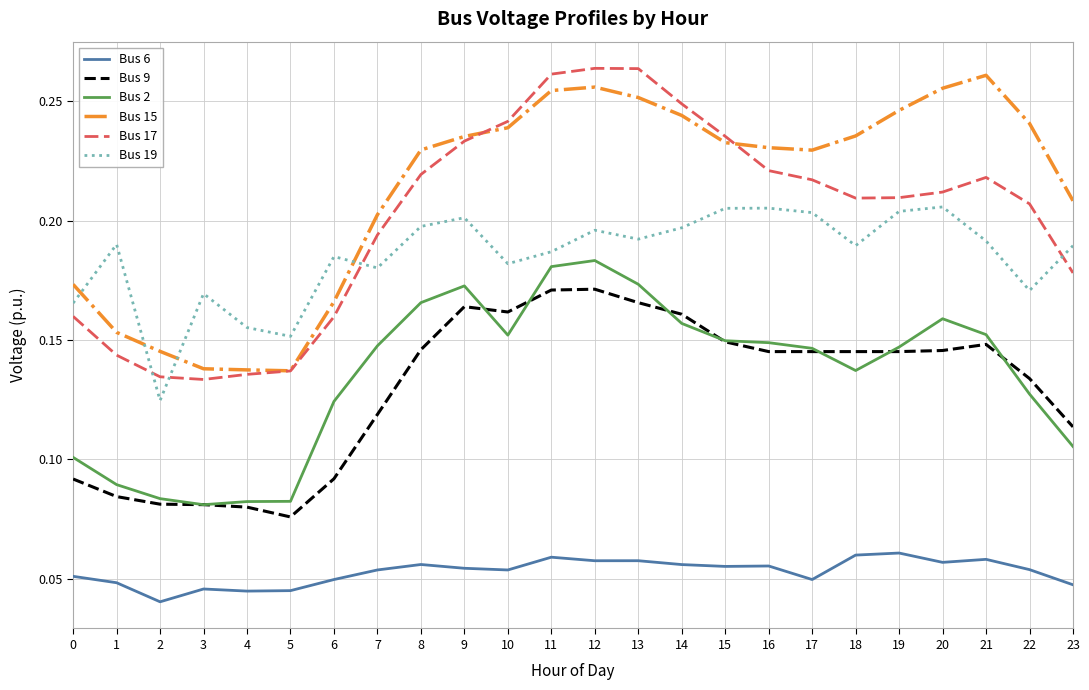

Which series has the largest total across all categories?

Bus 15